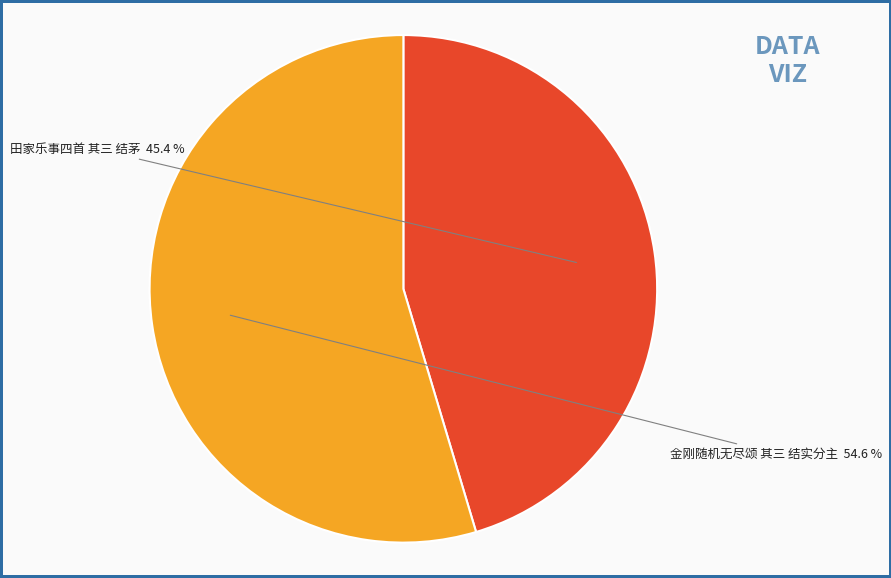

What is the majority slice?

金刚随机无尽颂 其三 结实分主